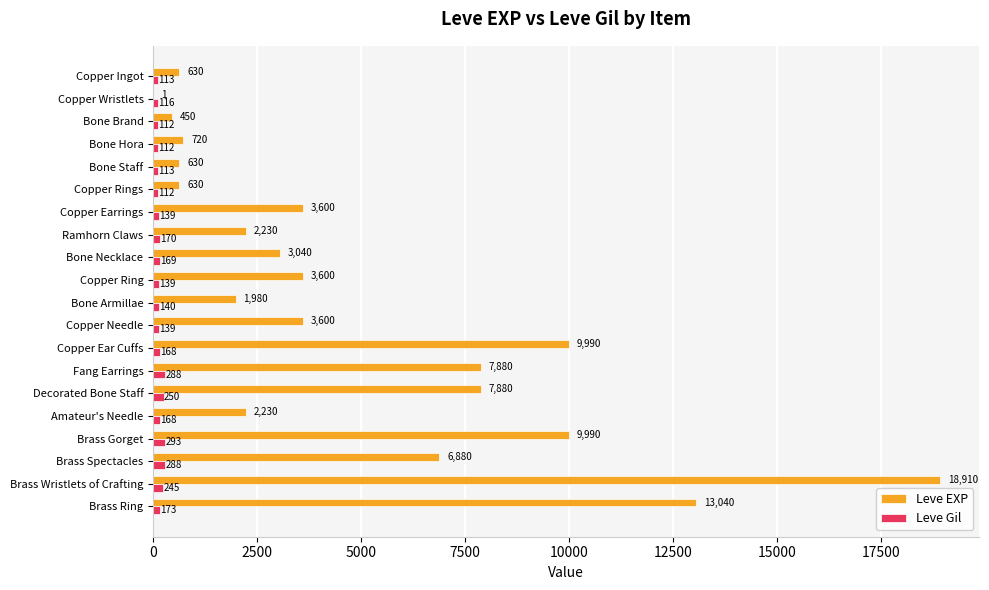

What is the maximum value shown in the chart?

18910